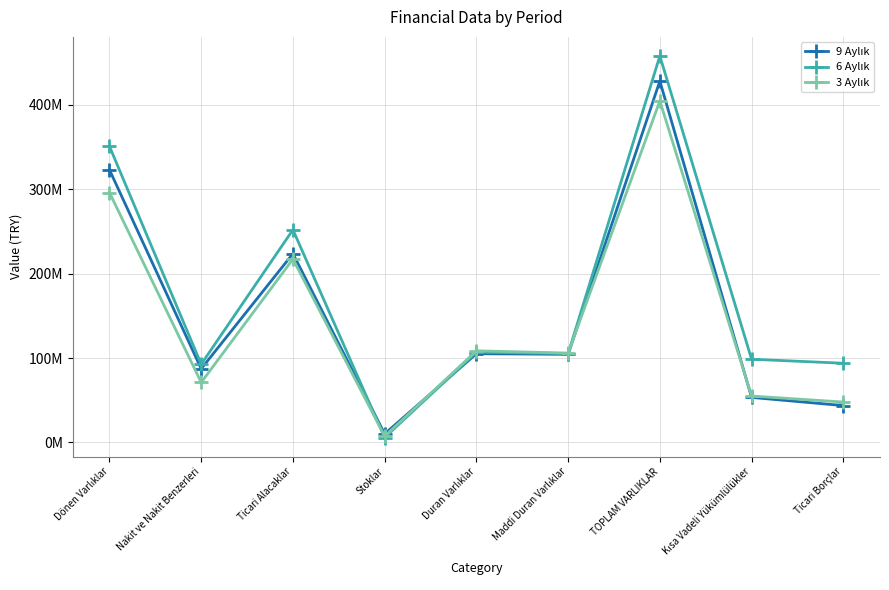

What is the smallest value displayed?

5876665